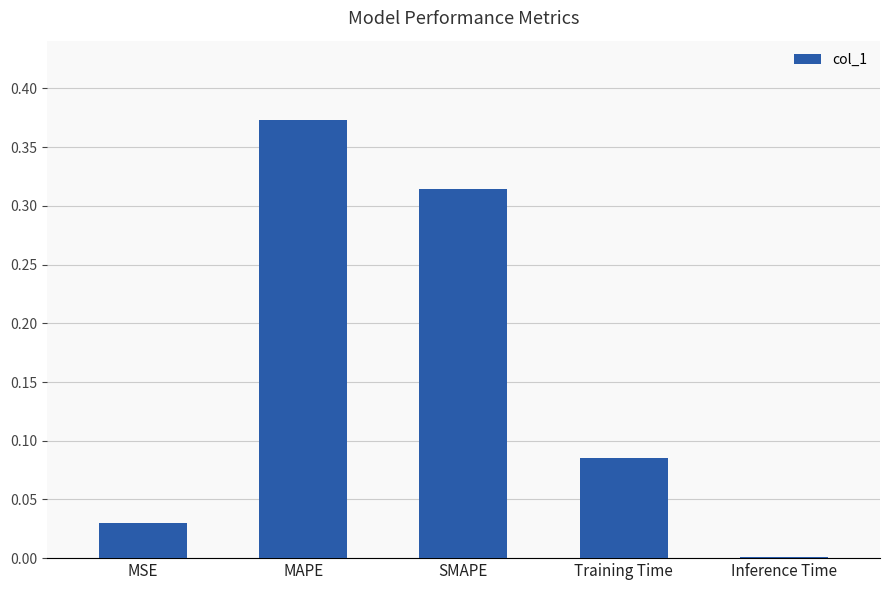

Is it true that the value at MSE is 0.0?

True